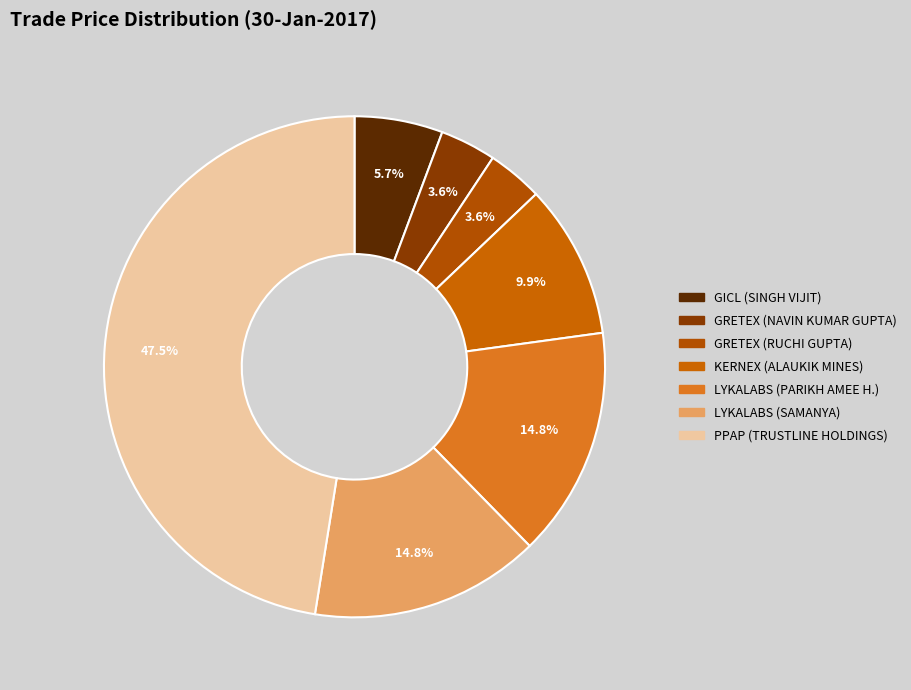

Is LYKALABS (SAMANYA) the majority of the pie?

No